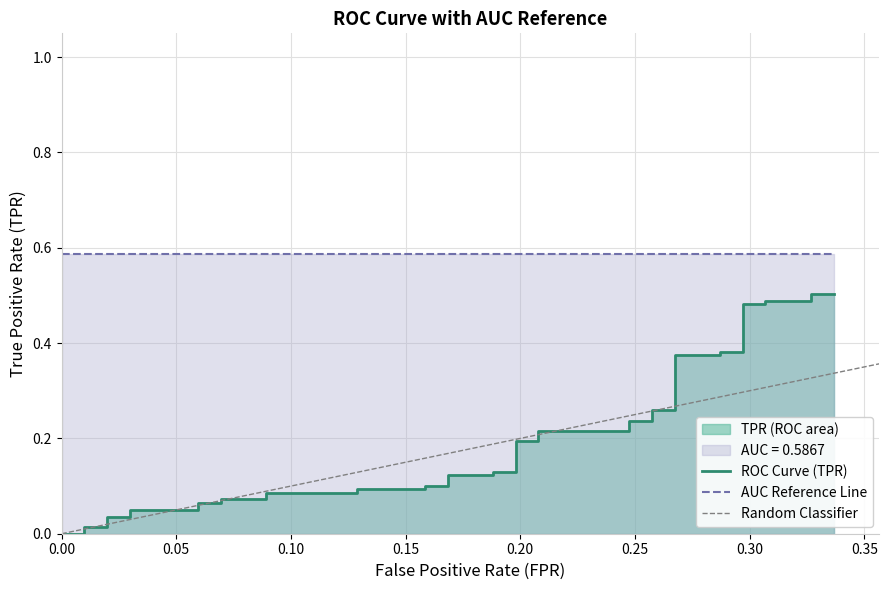

Reading right to left, transcribe all the data shown in this chart.

0.5	0.5	0.5	0.5	0.5	0.5	0.4	0.4	0.4	0.4	0.3	0.3	0.2	0.2	0.2	0.2	0.2	0.2	0.1	0.1	0.1	0.1	0.1	0.1	0.1	0.1	0.1	0.1	0.1	0.1	0.1	0.1	0.1	0.1	0.0	0.0	0.0	0.0	0.0	0.0